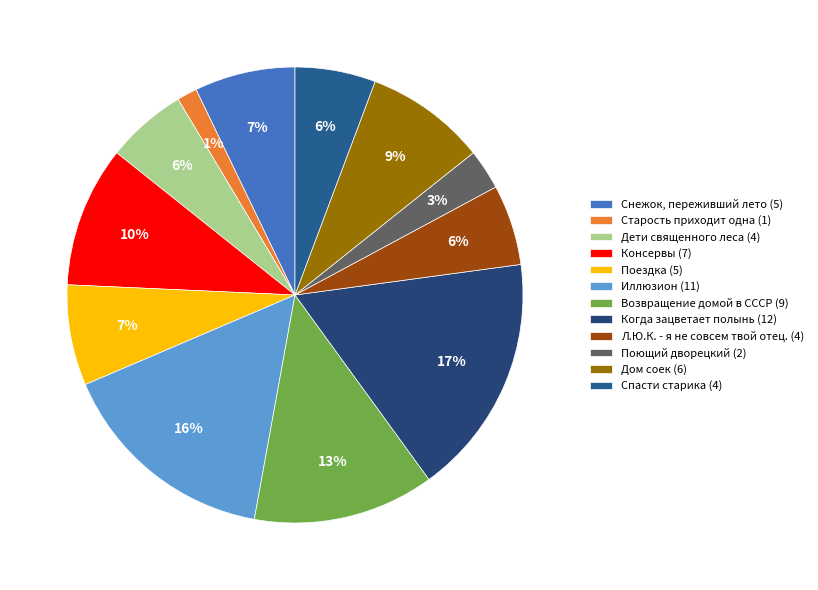

The Консервы slice represents 20% of the pie. True or false?

False